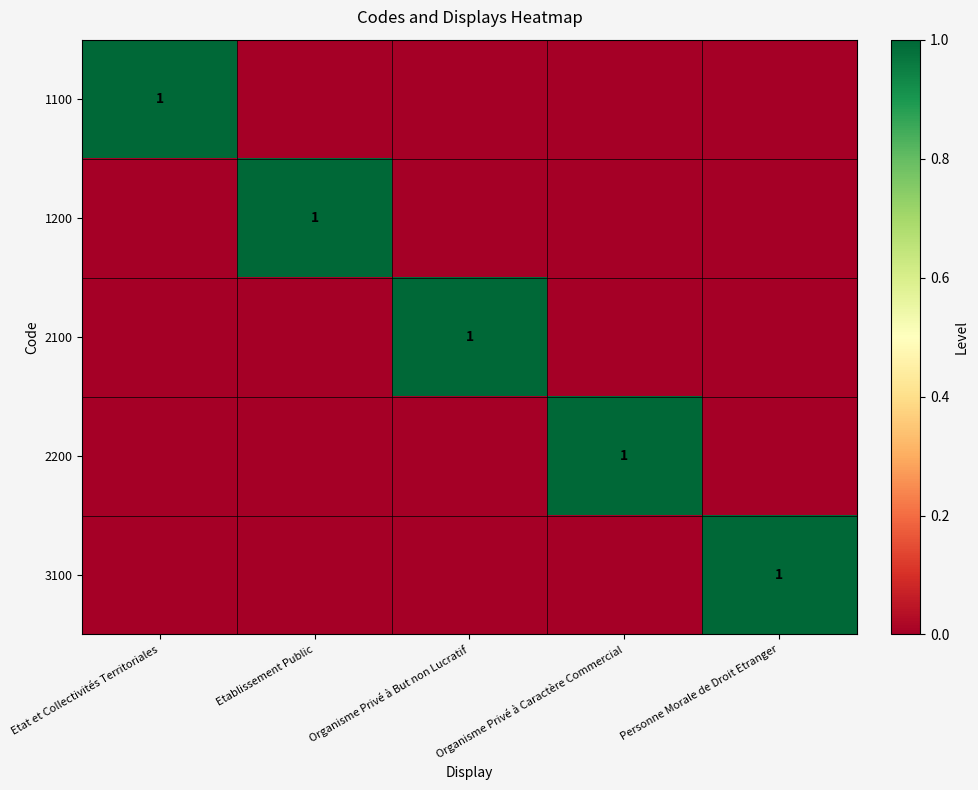

The value of 1100 at Etat et Collectivités Territoriales is 1. True or false?

True